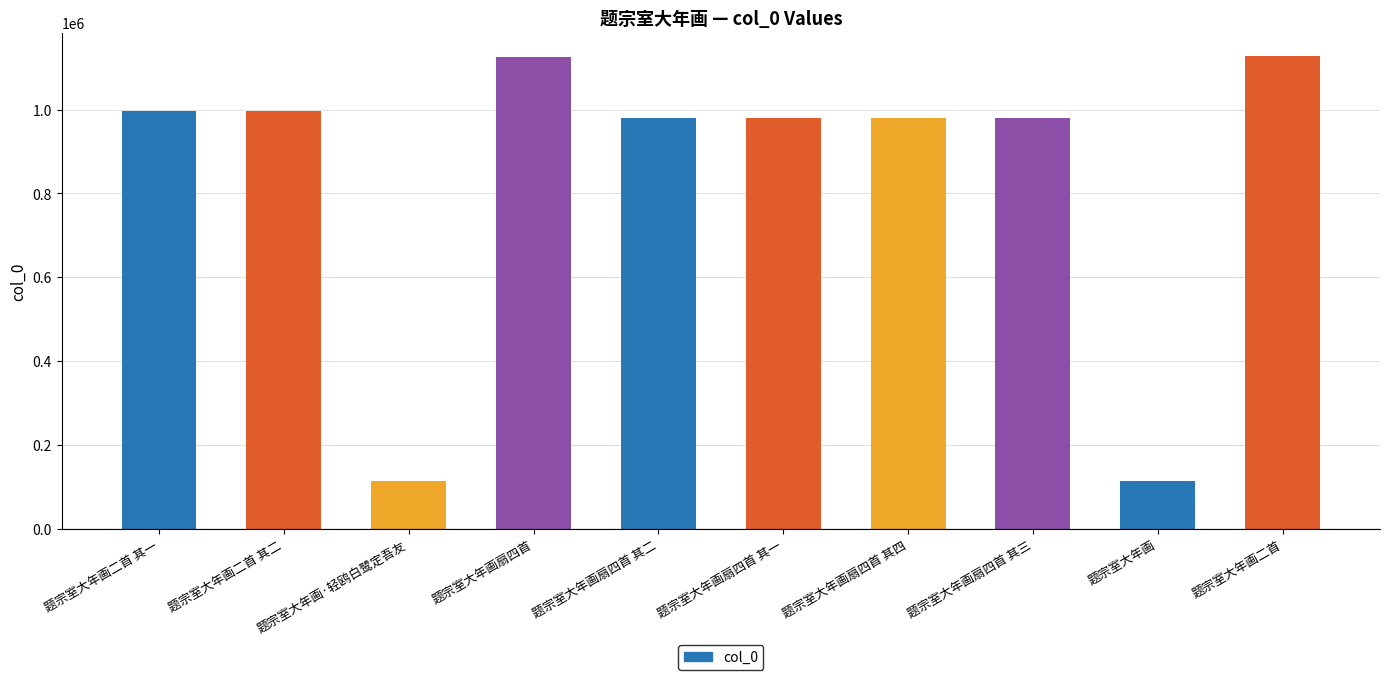

Approximately how many times larger is the value at 题宗室大年画扇四首 其四 compared to 题宗室大年画二首?

0.9